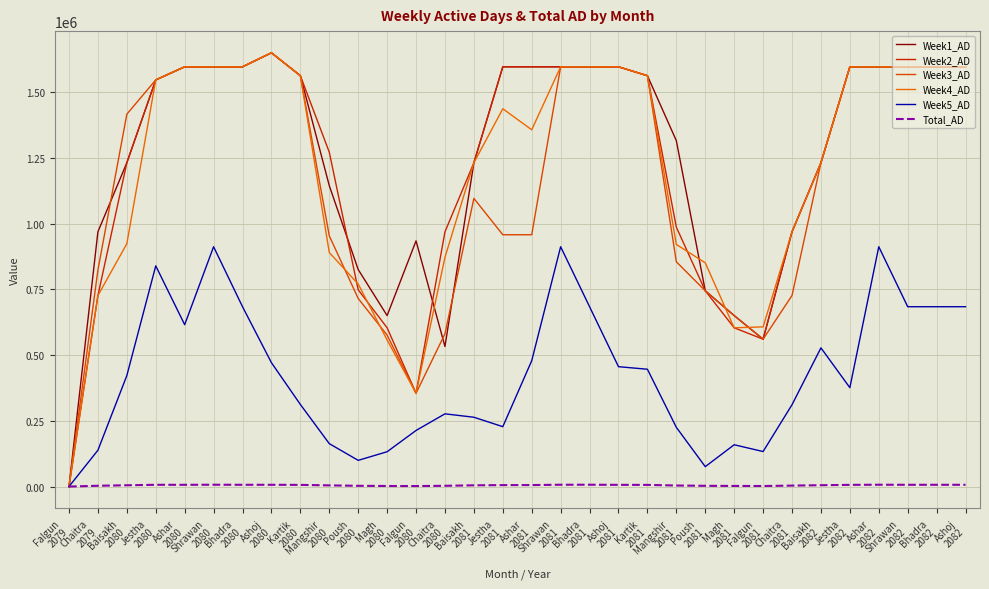

Which category has the highest value across all series?

Ashoj
2080